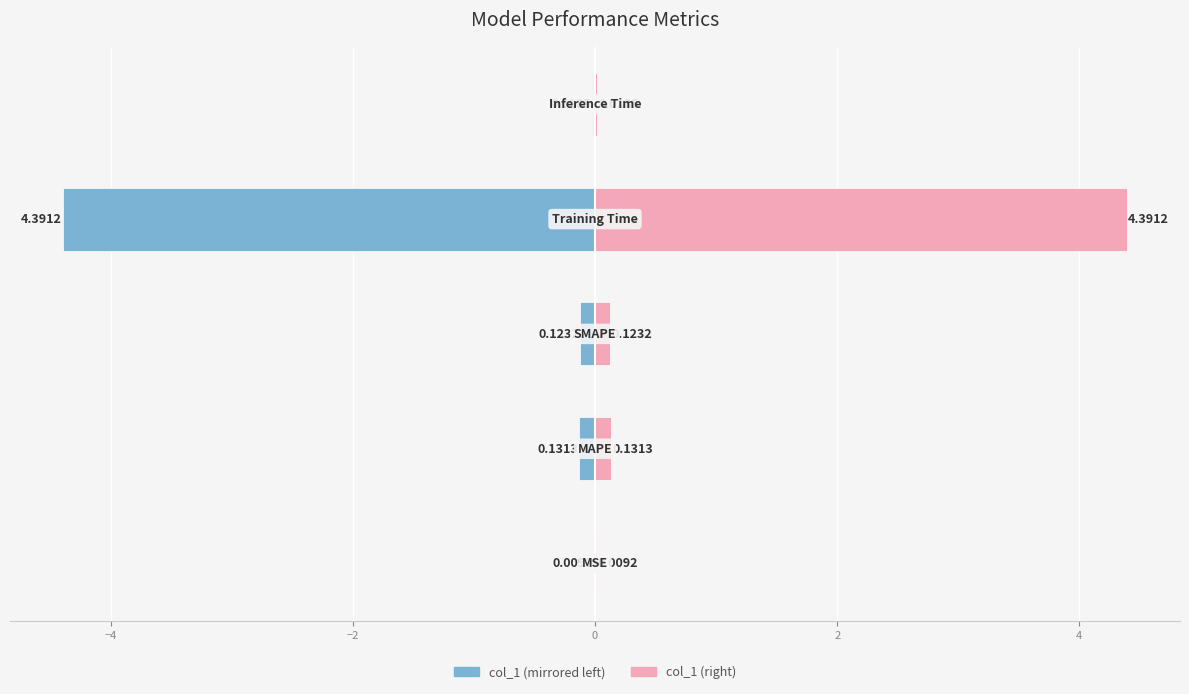

List the series in order of their peak value, highest first.

col_1 (right), col_1 (left)